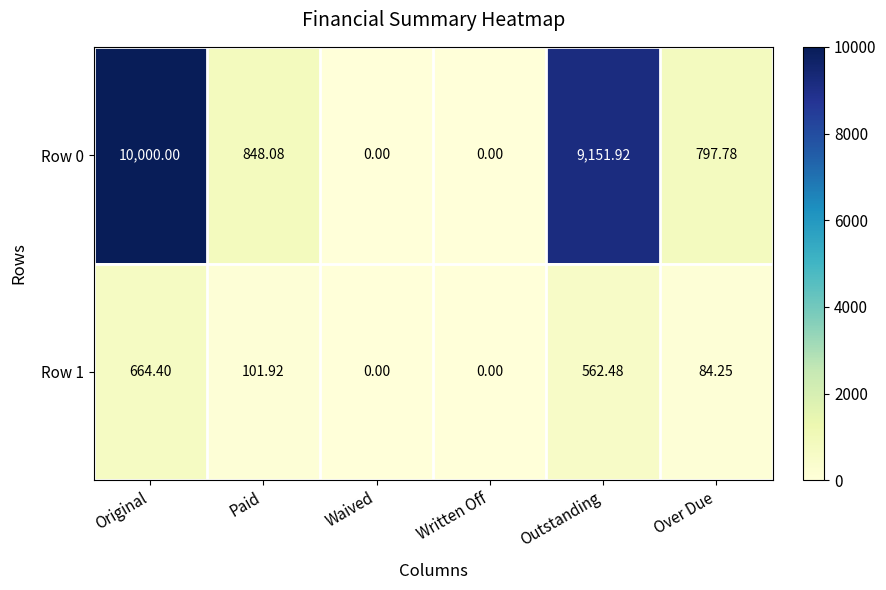

Is the value of Row 0 at Waived greater than the value of Row 1 at Paid?

No